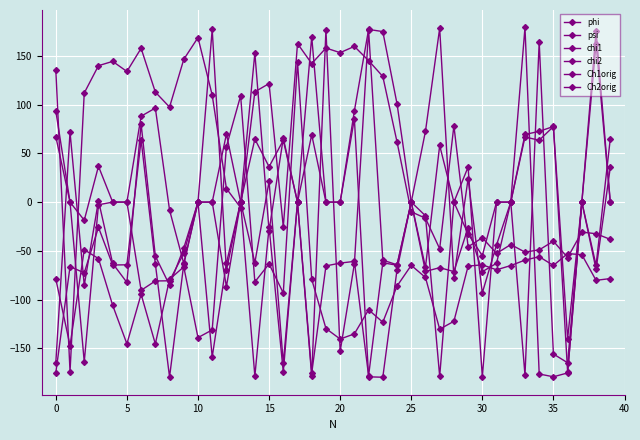

How many lines are shown in the chart?

6